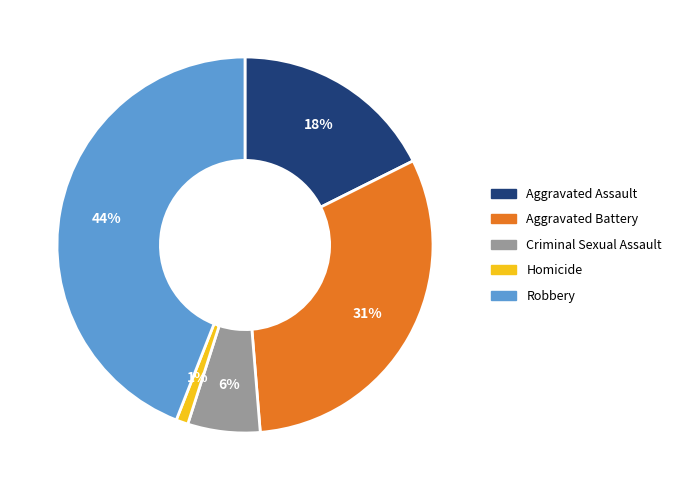

Is there a majority slice in this chart?

No